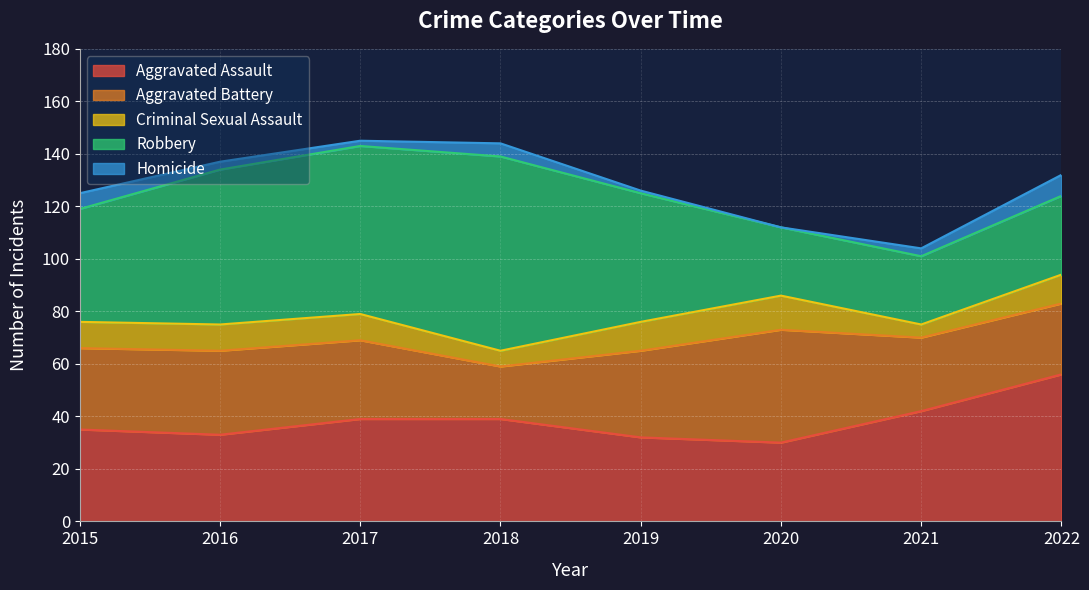

Reading left to right, list all the values displayed in this chart.

Aggravated Assault: 35	33	39	39	32	30	42	56
Aggravated Battery: 31	32	30	20	33	43	28	27
Criminal Sexual Assault: 10	10	10	6	11	13	5	11
Robbery: 43	59	64	74	49	26	26	30
Homicide: 6	3	2	5	1	0	3	8